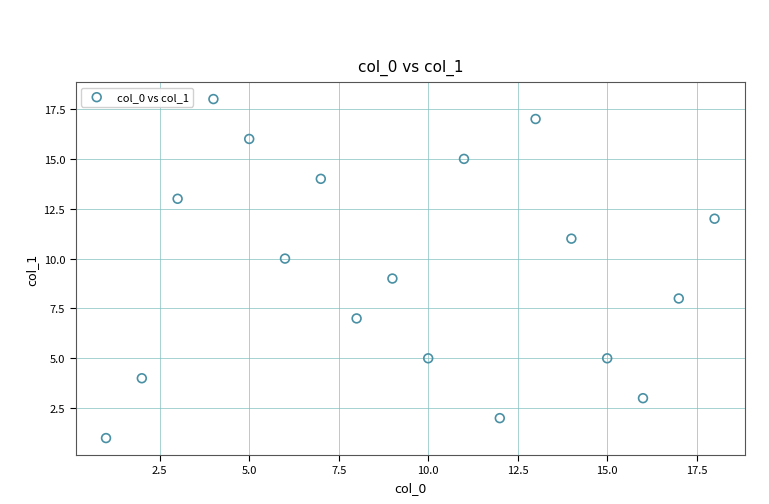

What is the range of X values (max minus min)?

17